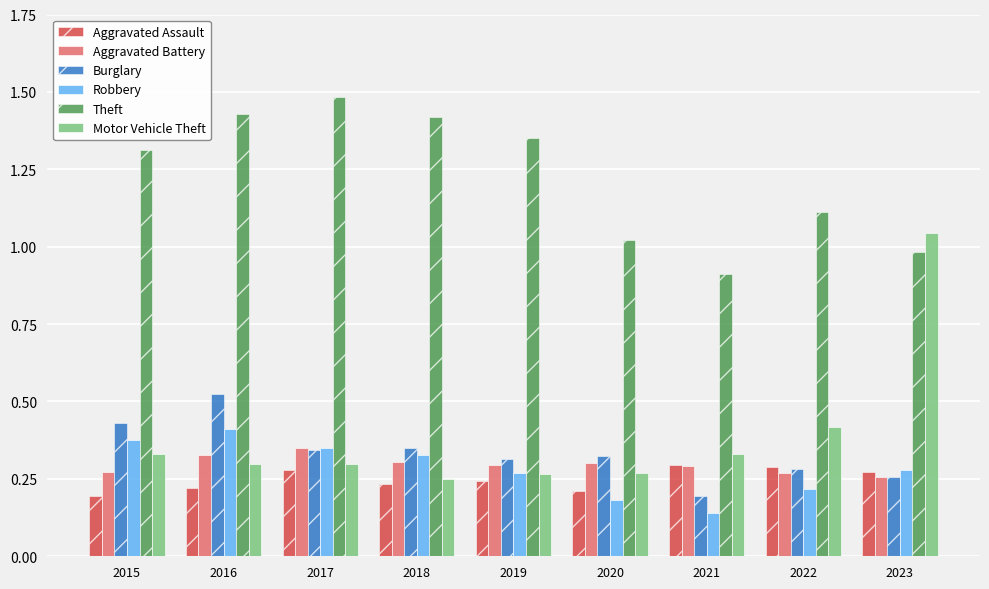

At which category does the chart reach its peak across all series?

2017